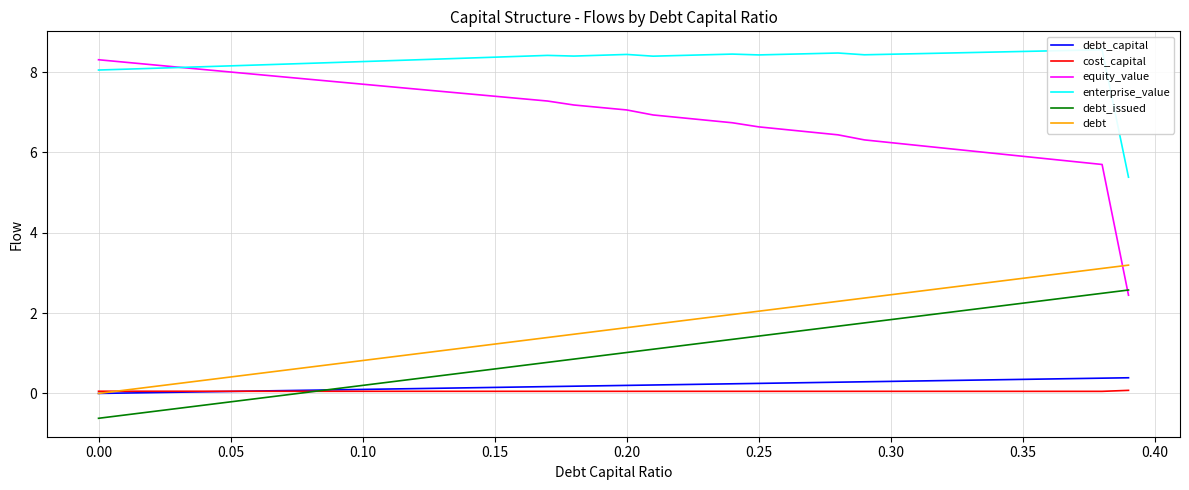

True or false: debt_capital and equity_value cross at least once.

False